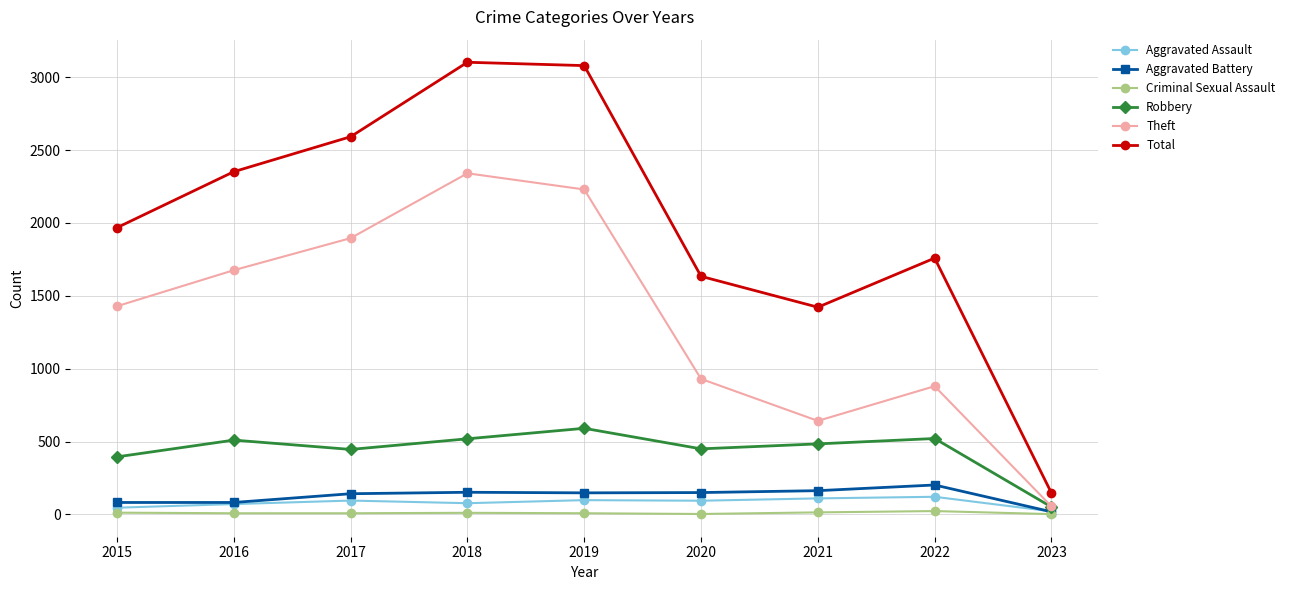

Is it true that Criminal Sexual Assault equals 12 at 2015?

True